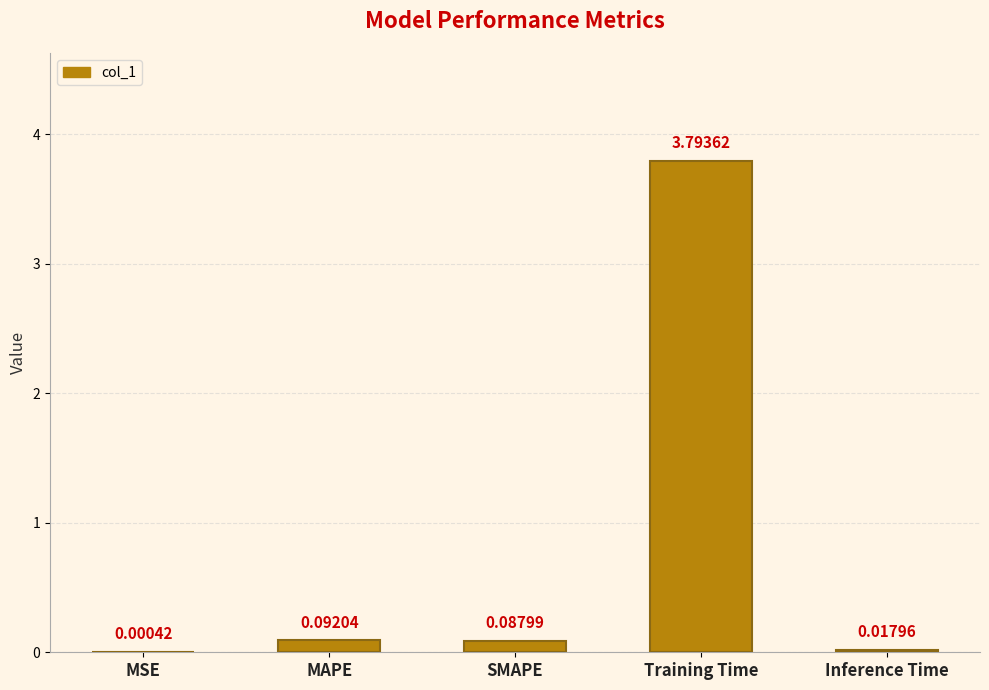

What is the sum of all values?

4.0